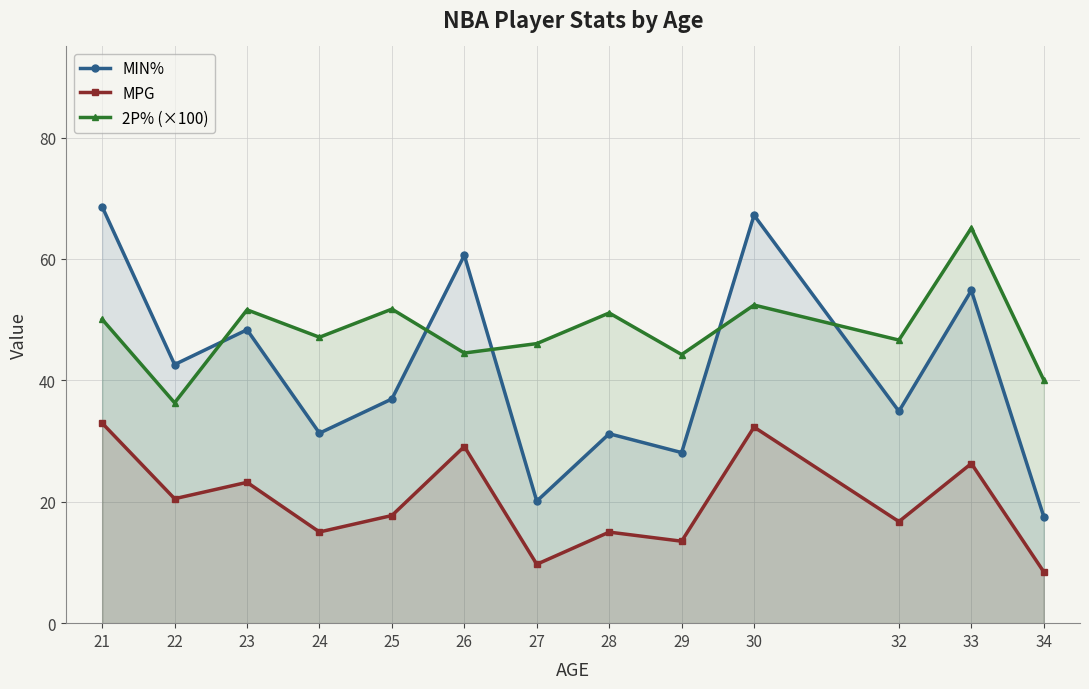

True or false: MIN% and MPG cross at least once.

False